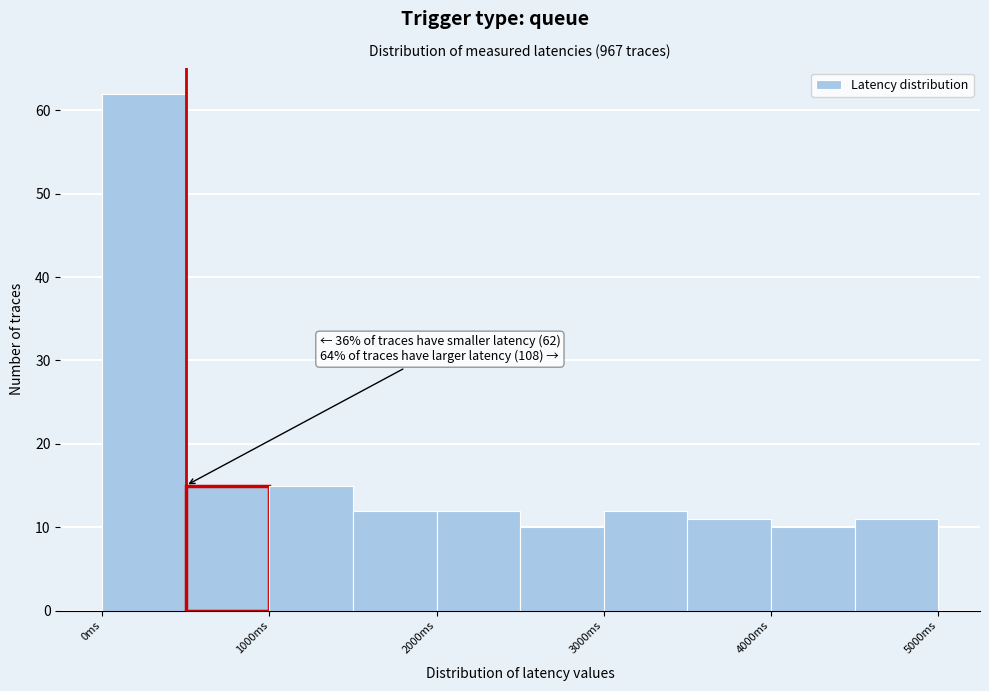

Which range on the x-axis has the tallest bar?

0 to 500